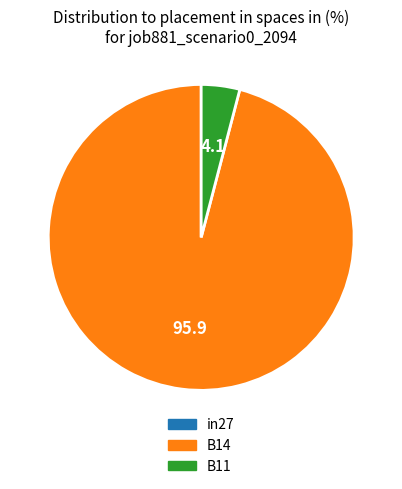

True or false: B11 accounts for 16% of the total.

False